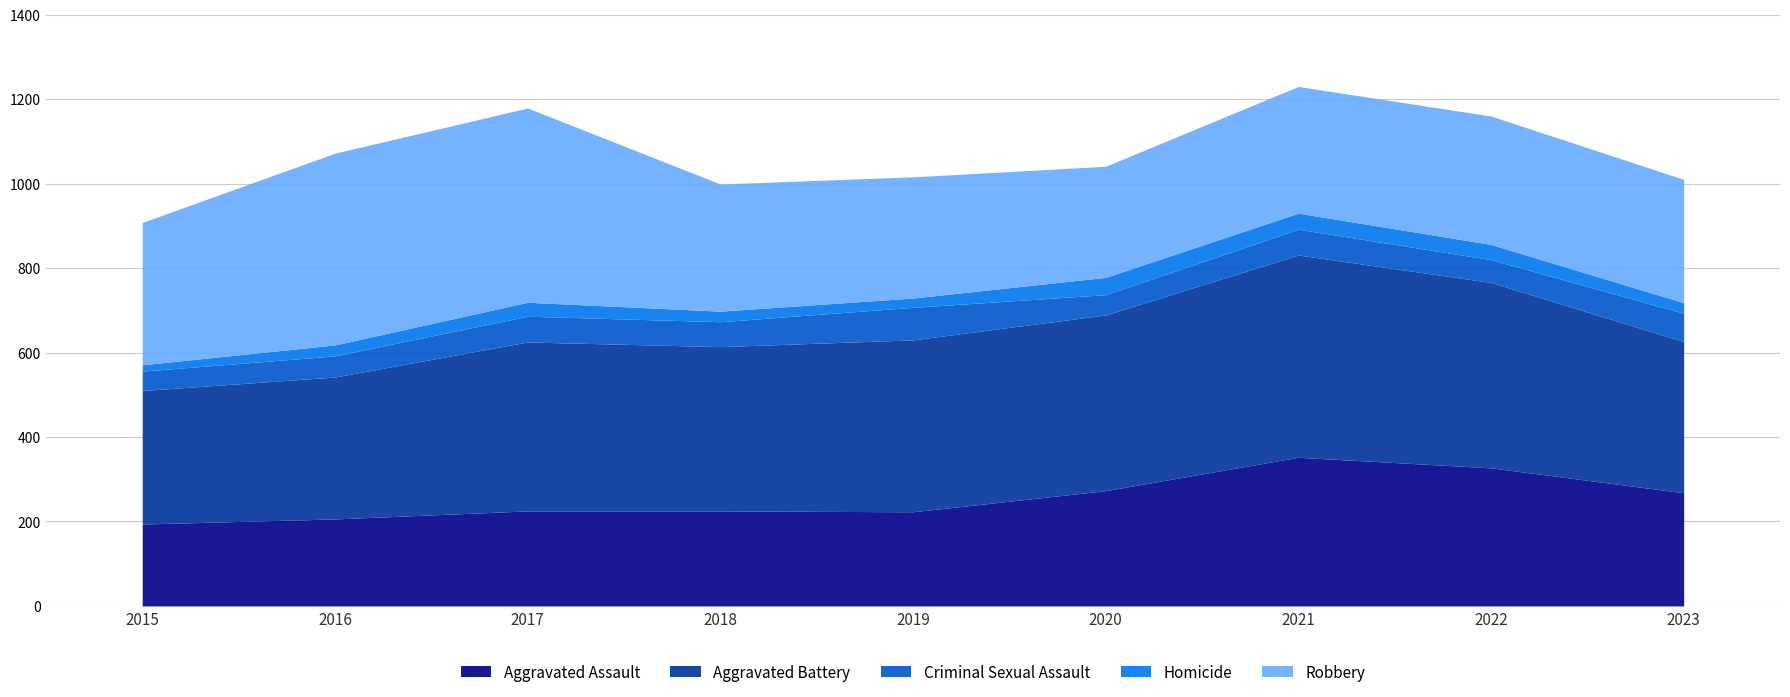

What is the sum of the Aggravated Assault values at 2023 and 2016?

474